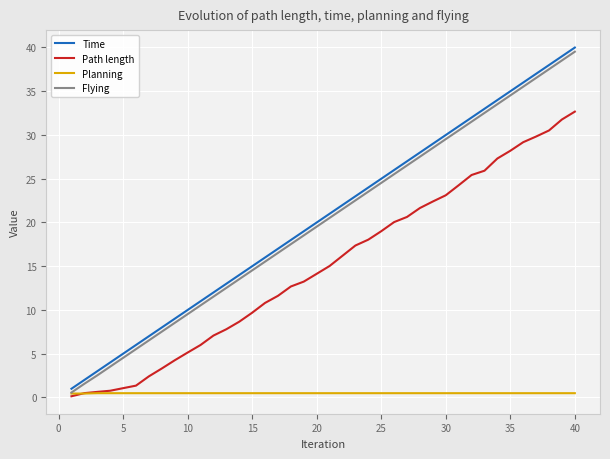

Which series has the largest range (max minus min)?

Time